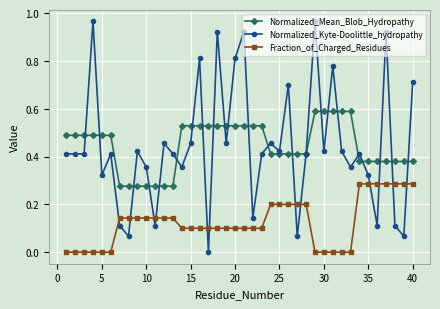

List the series in order of their peak value, highest first.

Normalized_Kyte-Doolittle_hydropathy, Normalized_Mean_Blob_Hydropathy, Fraction_of_Charged_Residues